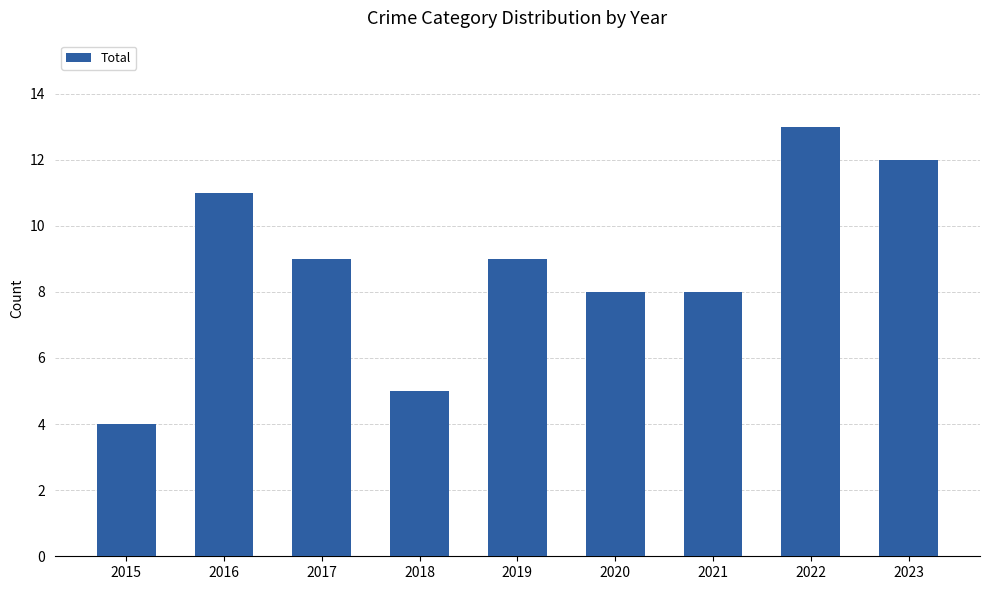

The value at 2021 is 14. True or false?

False